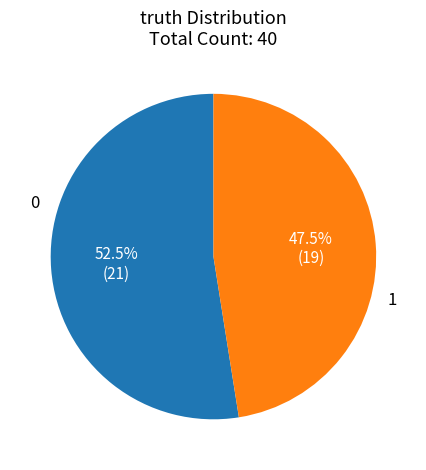

Does 1 account for over 50% of the chart?

No